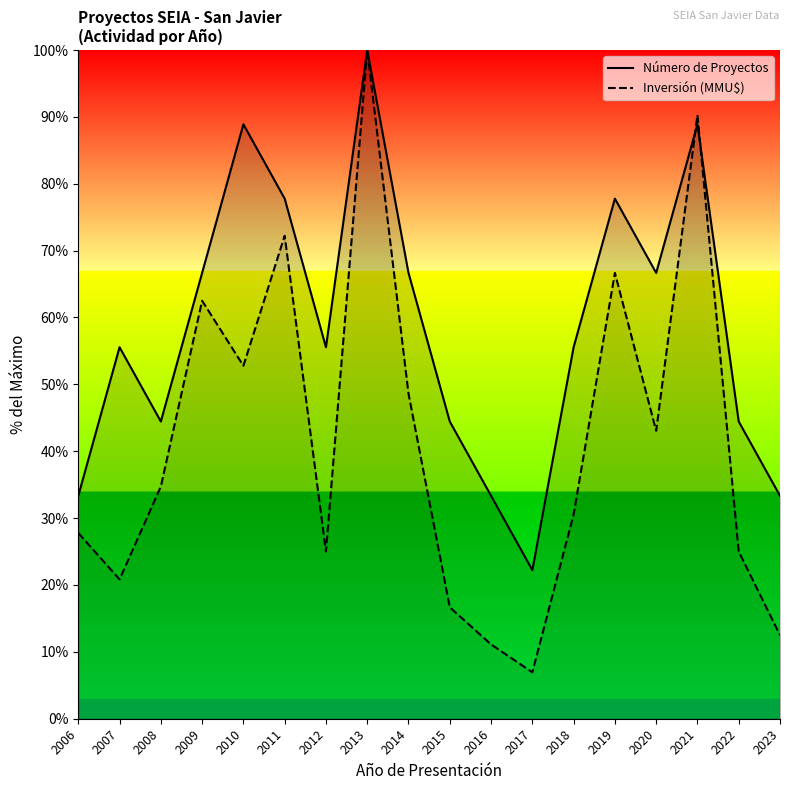

How many data points in Inversión (MMU$) are less than 34?

9